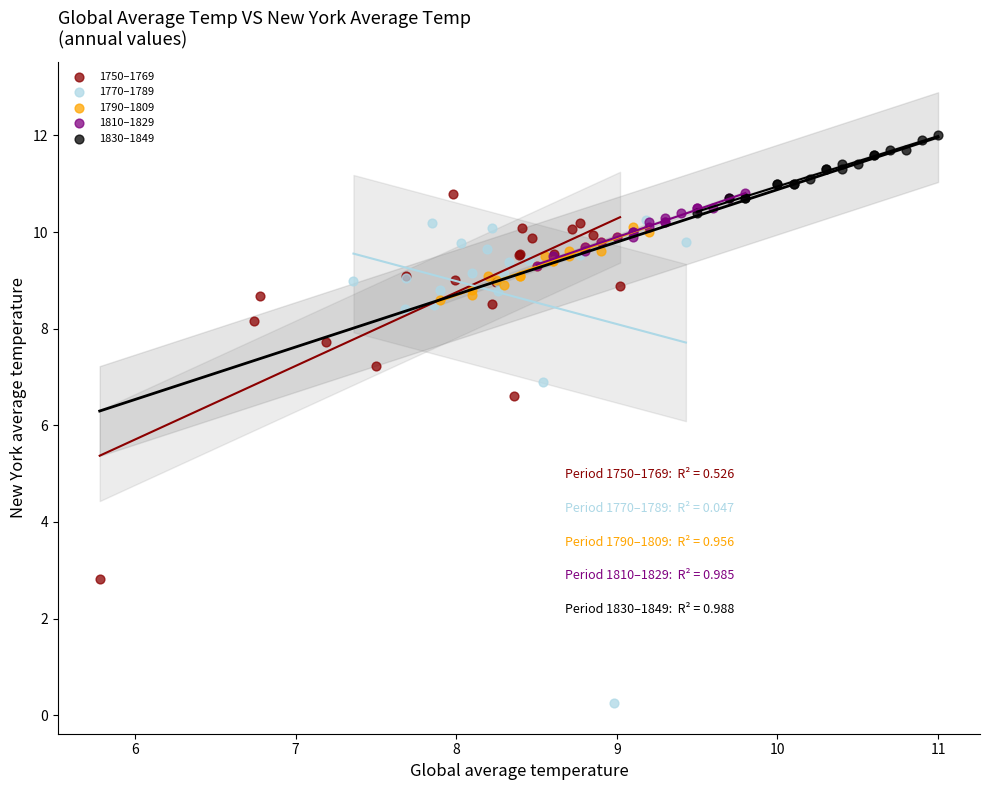

Which series reaches the minimum Y coordinate?

1770–1789